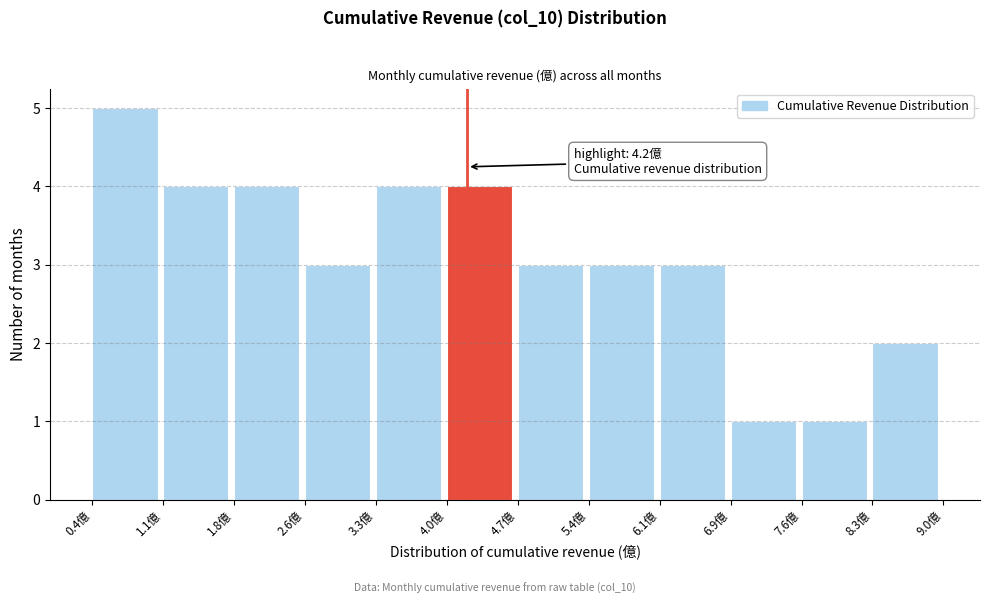

Over which range of the x-axis is the bar tallest?

0.4 to 1.1